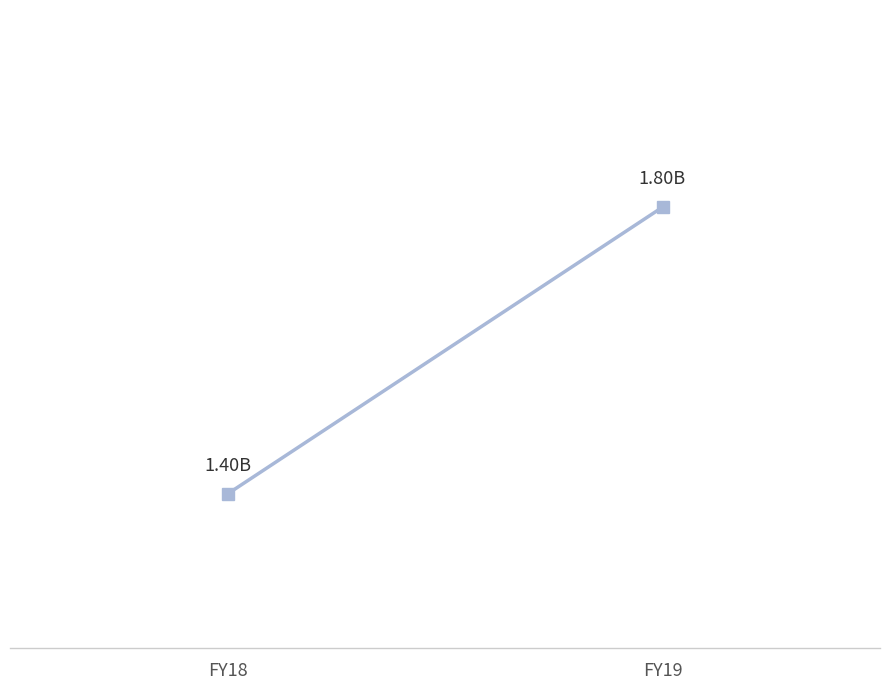

Which label corresponds to the smallest value in the chart?

FY18